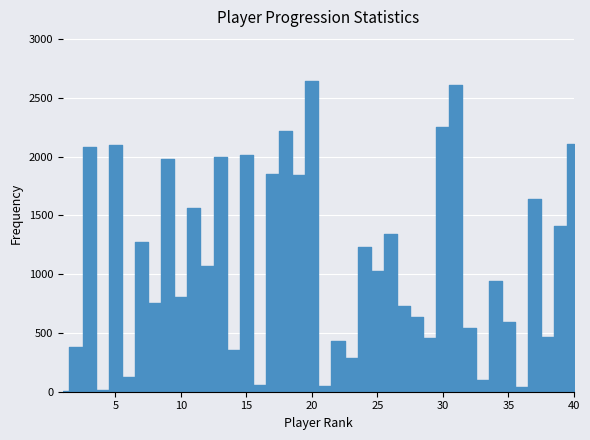

True or false: Min has more than 1 points higher than both neighbors.

True